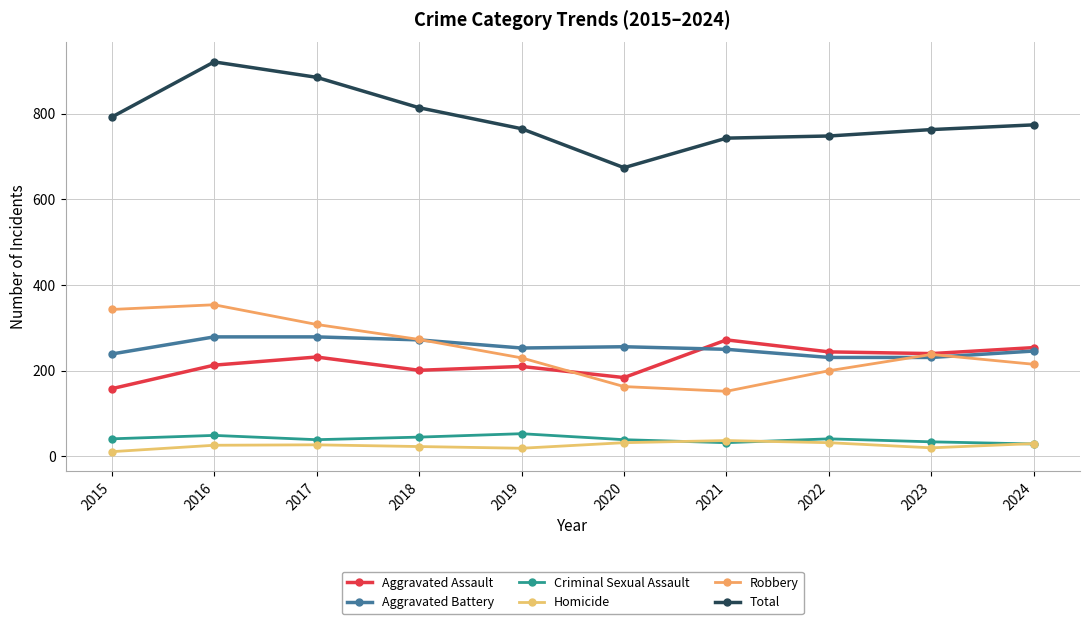

What is the highest value of the Total series?

921